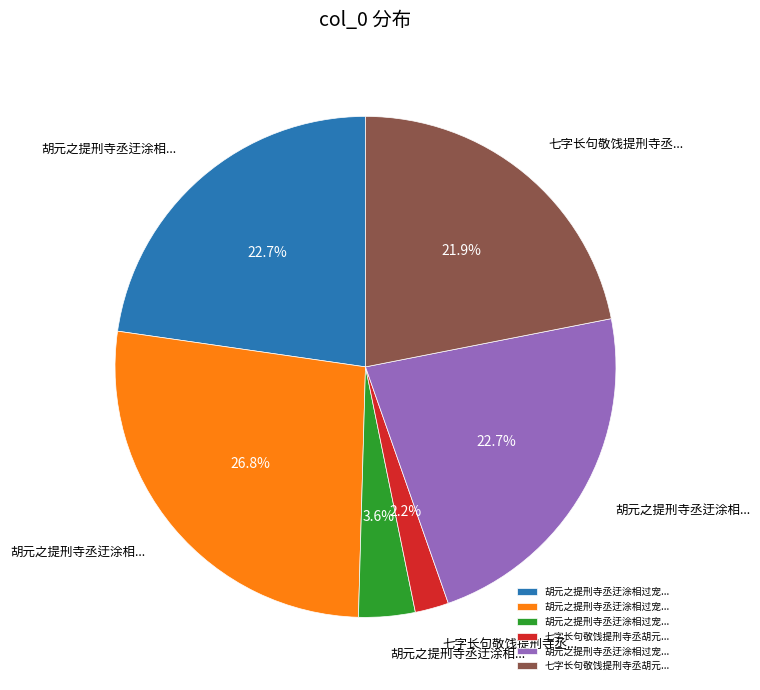

Is there a majority slice in this chart?

No